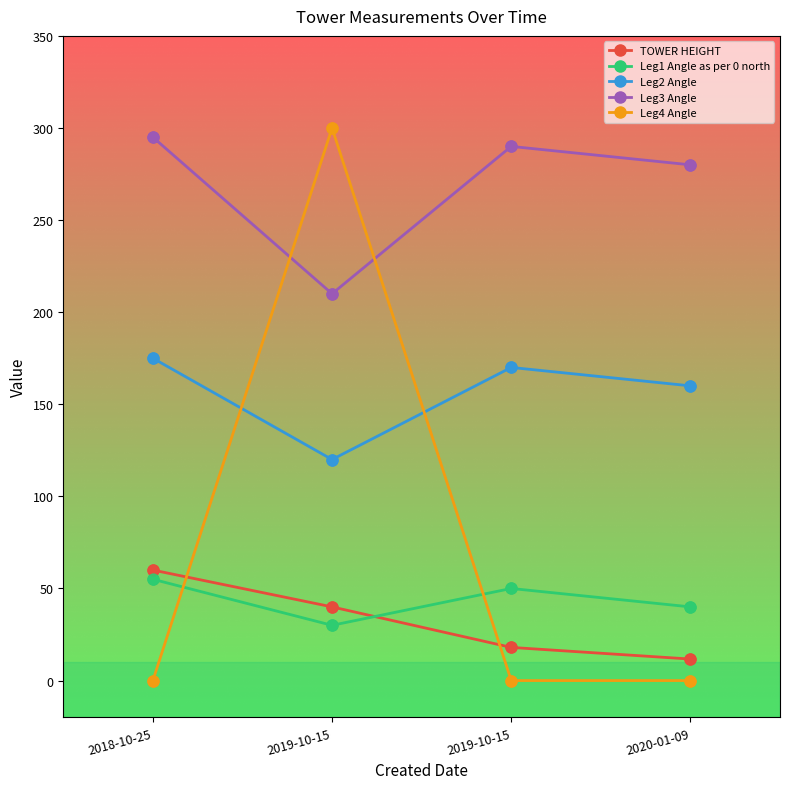

Is the value of Leg2 Angle at 2018-10-25 greater than the value of TOWER HEIGHT at 2019-10-15?

Yes